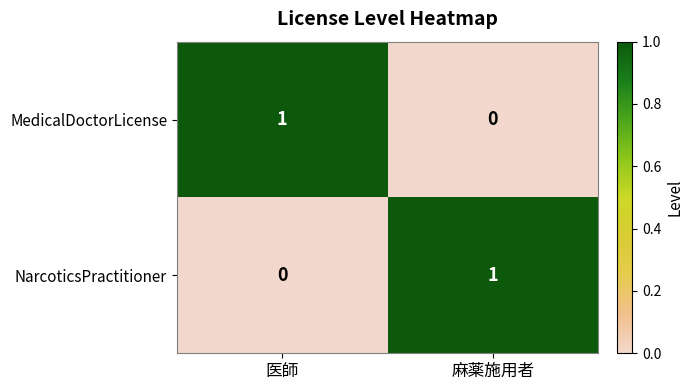

True or false: NarcoticsPractitioner has a value of 1 at 麻薬施用者.

True